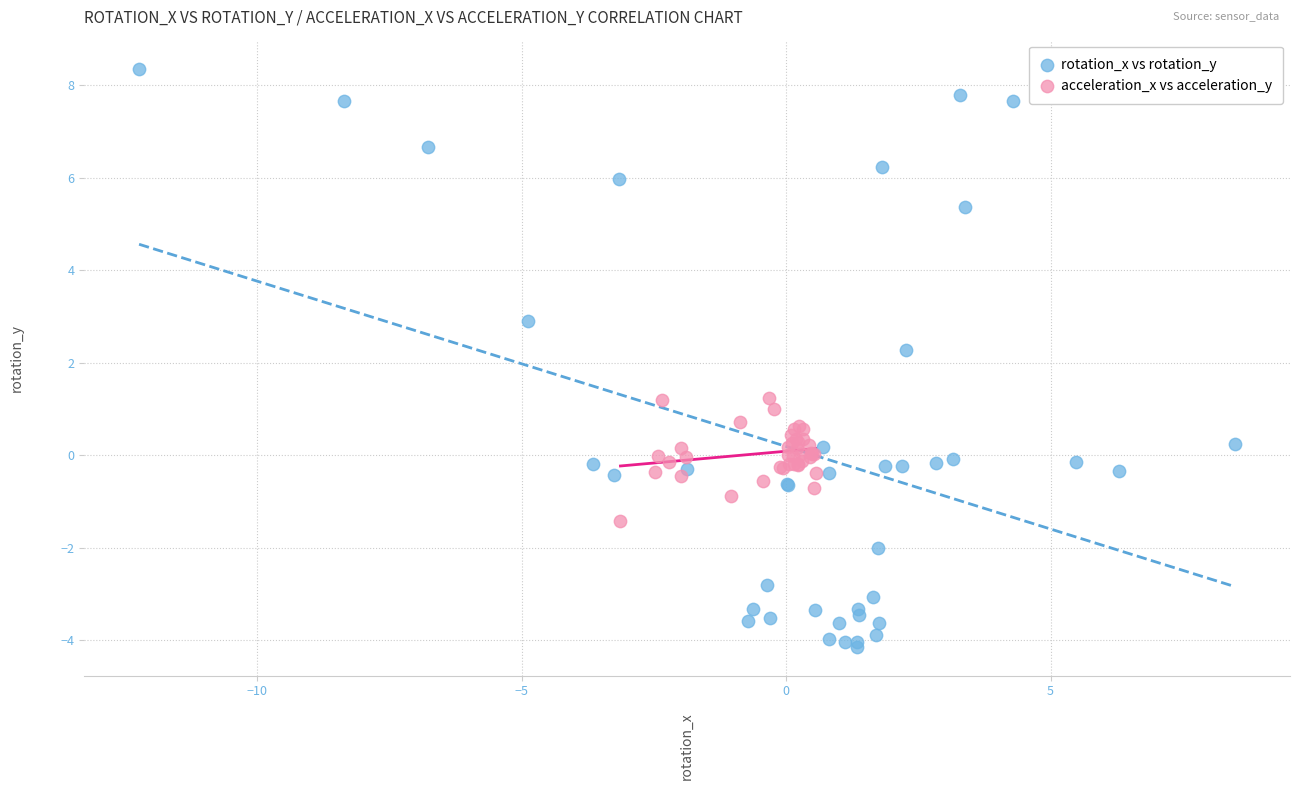

Which series reaches the maximum Y coordinate?

rotation_x vs rotation_y